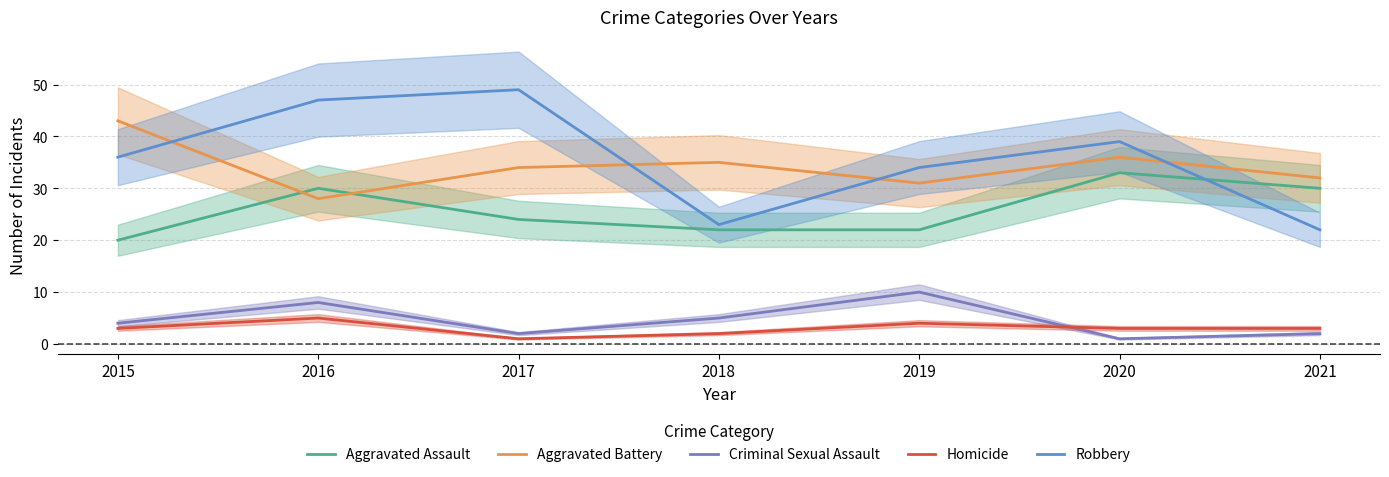

Count the number of categories in the chart.

7